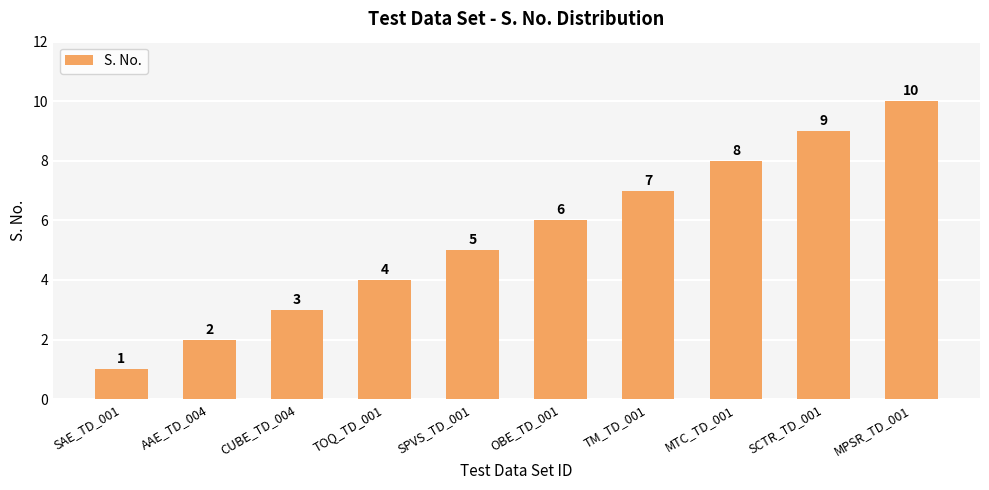

Are the bars grouped side by side (vs. stacked)?

No